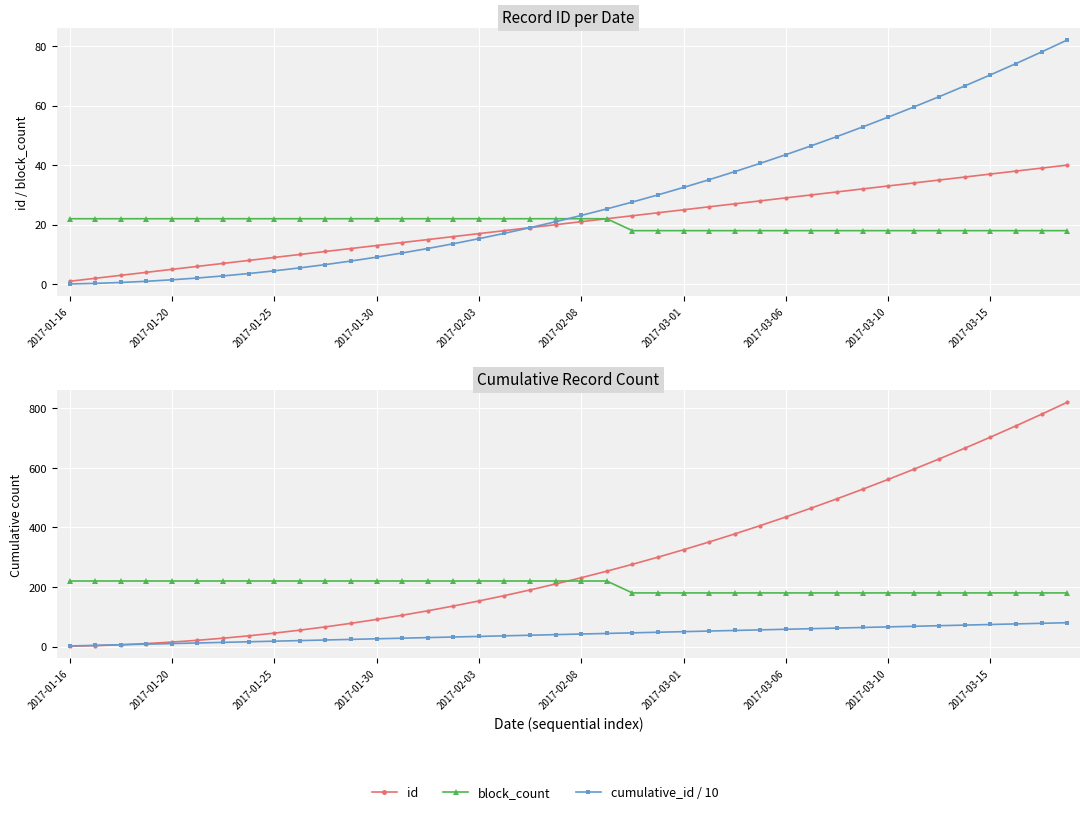

How many lines are shown in the chart?

6